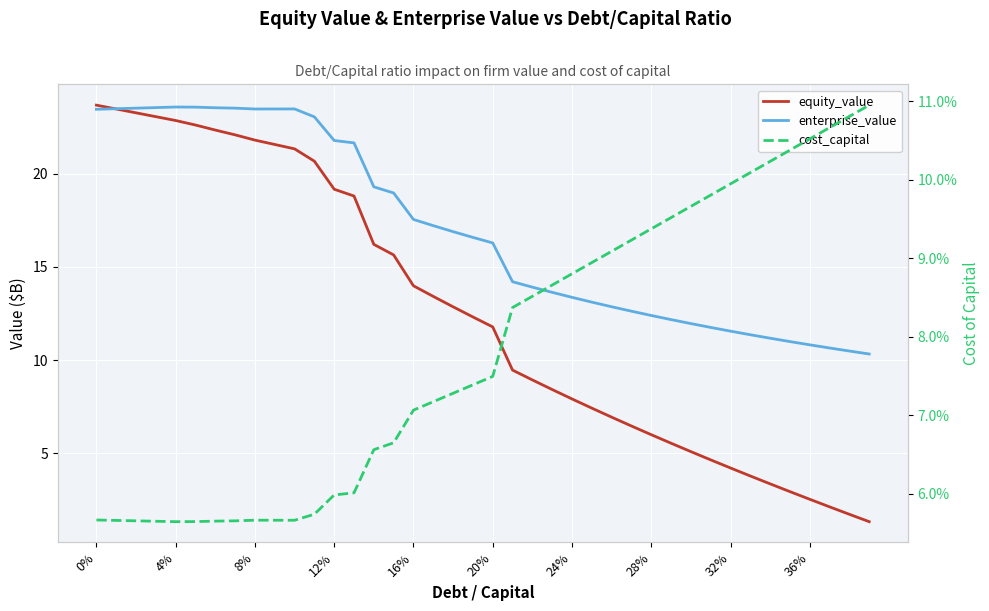

What is the average value of the equity_value series?

12.5